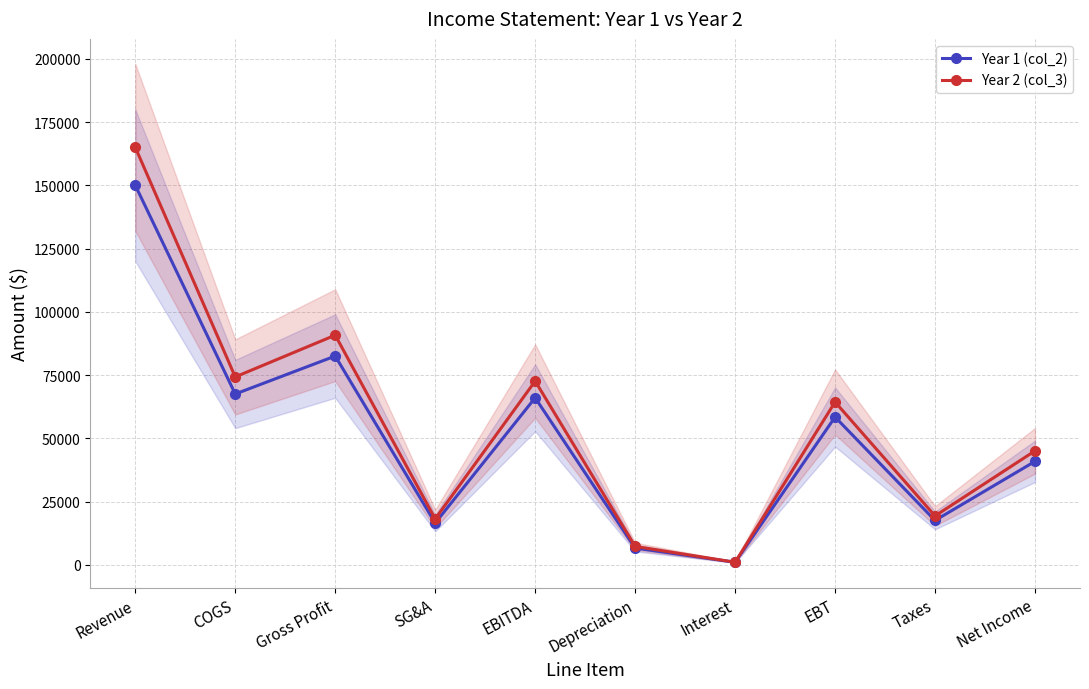

True or false: Year 2 (col_3) and Year 1 (col_2) cross at least once.

False